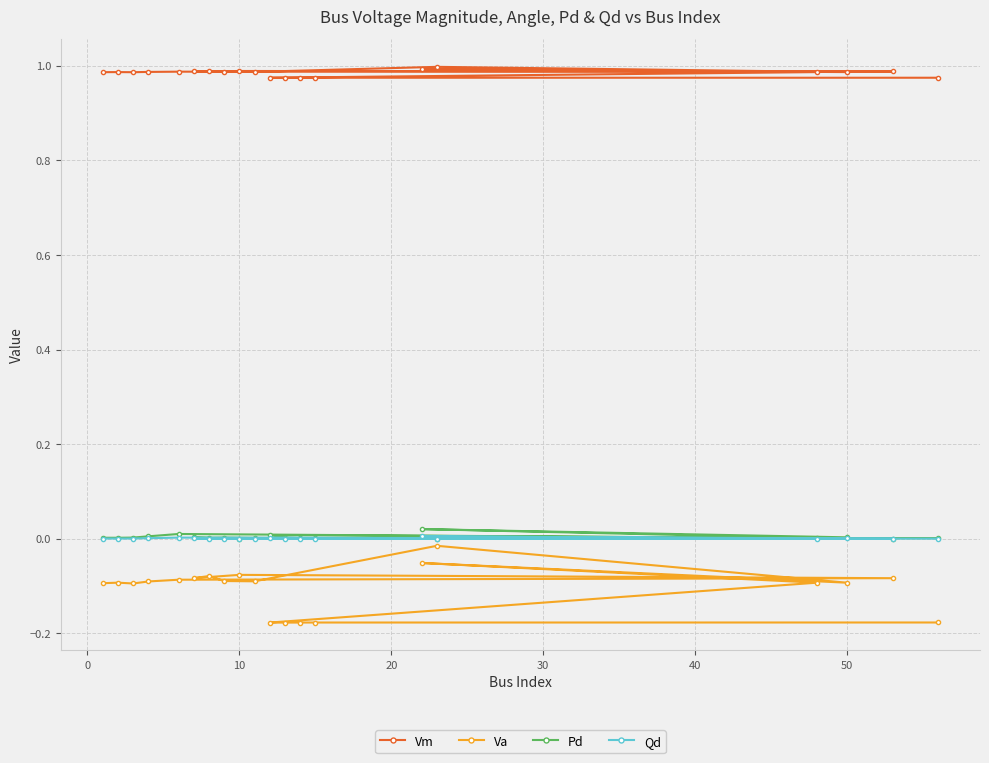

Which series has the largest total across all categories?

Vm